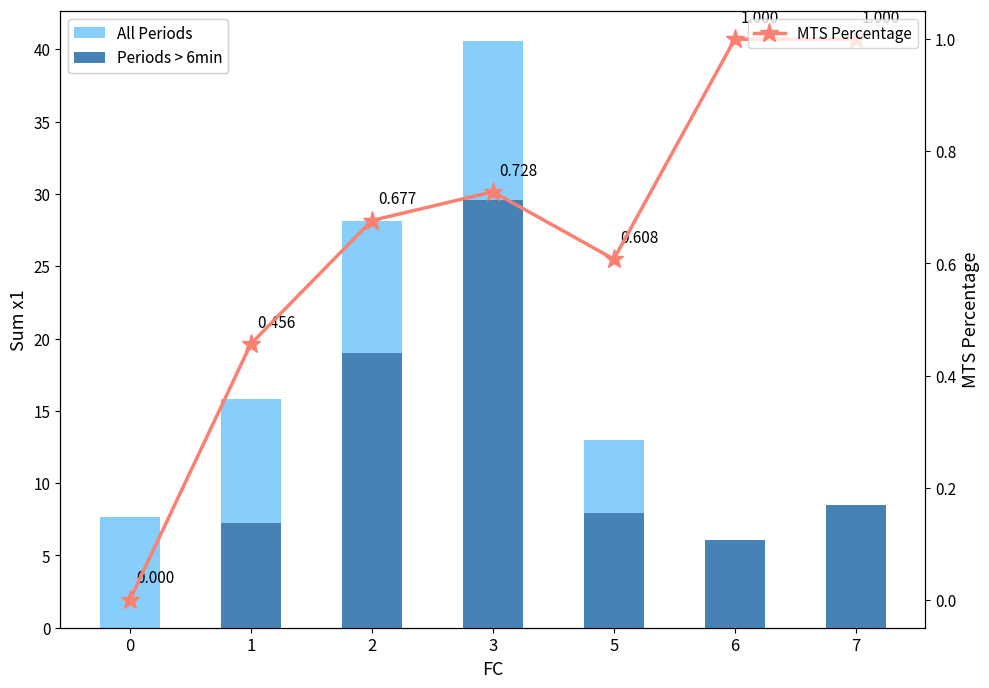

List the series in order of their peak value, highest first.

All Periods, Periods > 6min, MTS Percentage